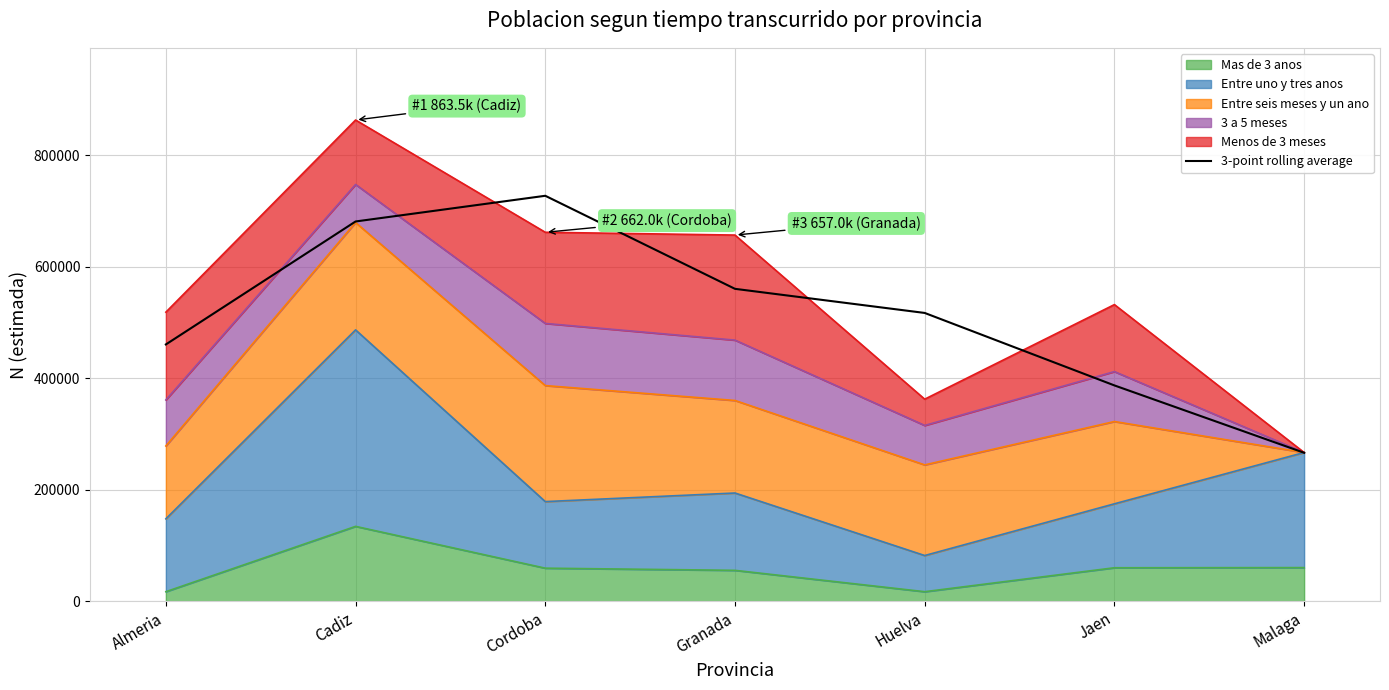

Reading right to left, what are all the values shown in this chart?

Malaga=266357.3	Jaen=387200.0	Huelva=517265.0	Granada=560526.7	Cordoba=727513.3	Cadiz=681406.7	Almeria=460731.0